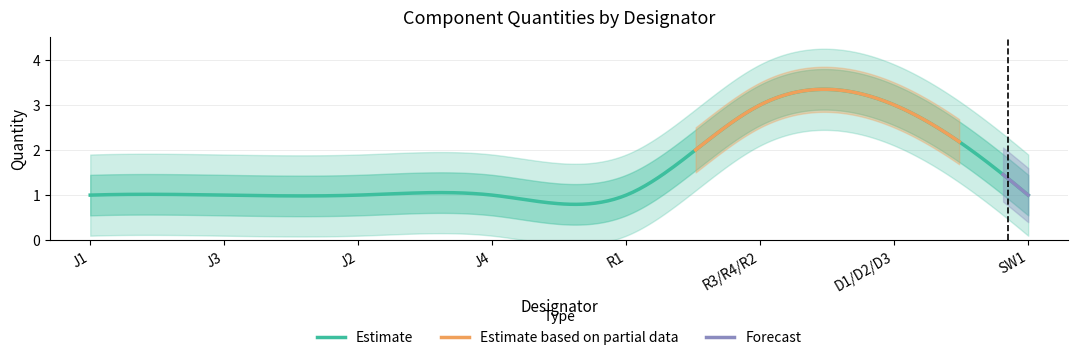

What position from the left is J2?

3